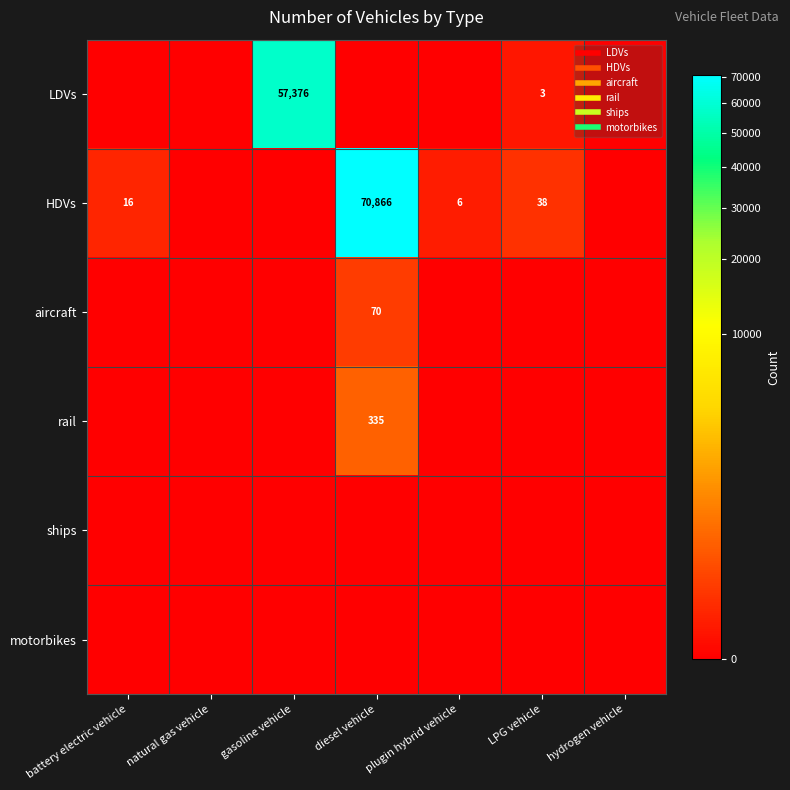

The value of rail at plugin hybrid vehicle is 119. True or false?

False